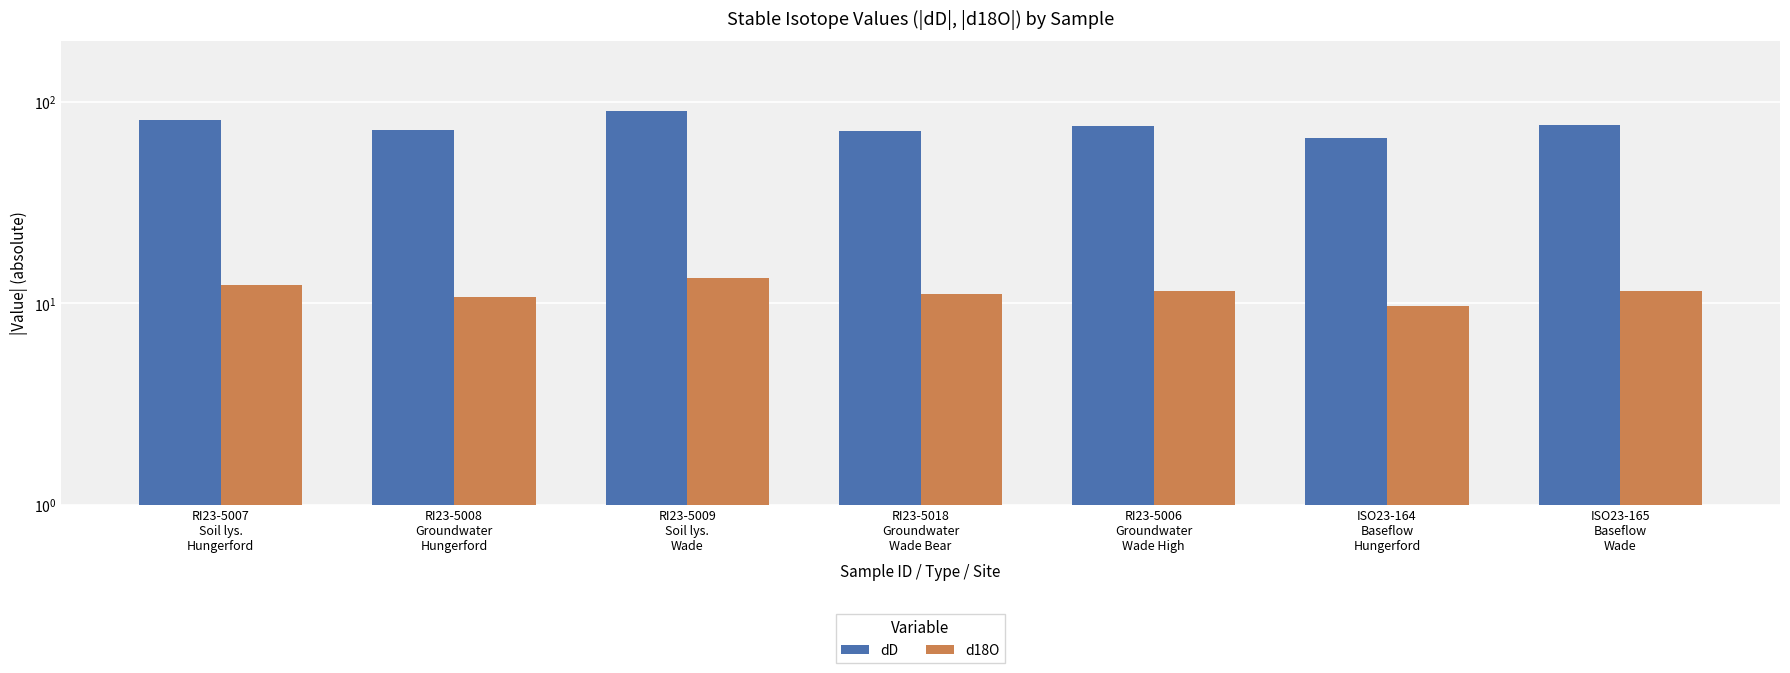

Are the bars grouped side by side (vs. stacked)?

Yes